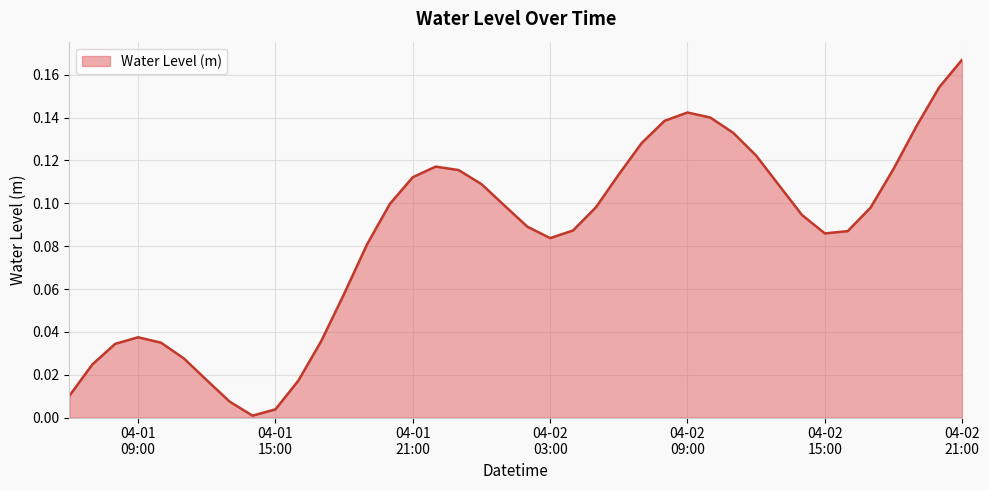

What is the maximum value shown in the chart?

0.2